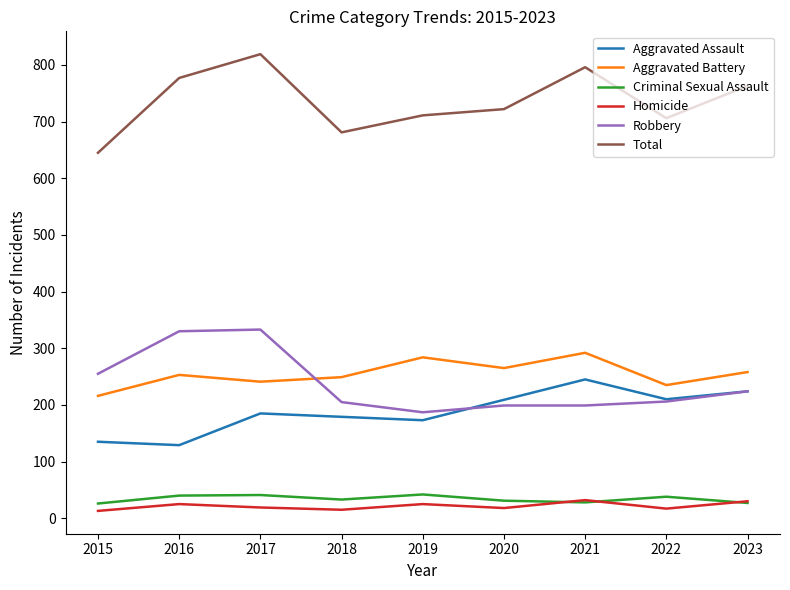

Is it true that Robbery equals 316 at 2020?

False